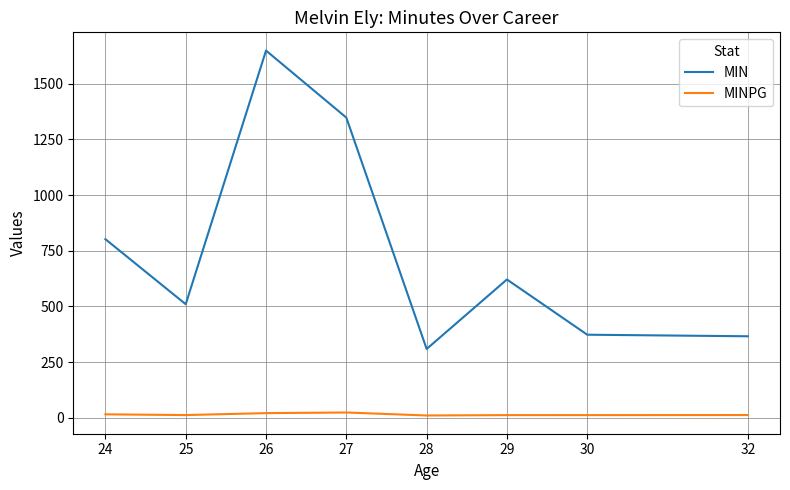

What is the average value of the MINPG series?

14.8